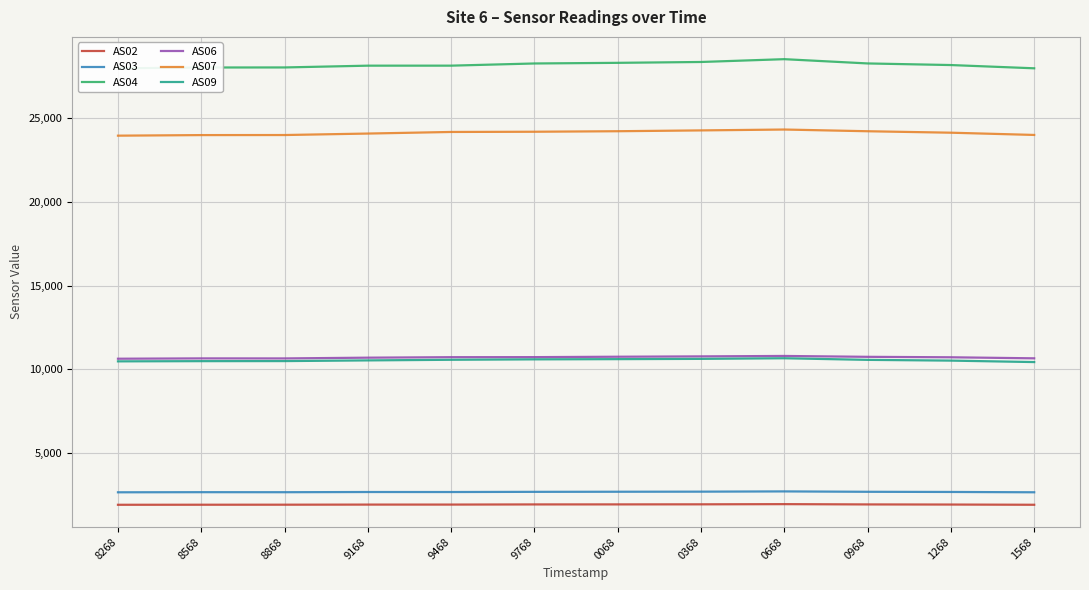

Which label corresponds to the smallest value in the chart?

8268